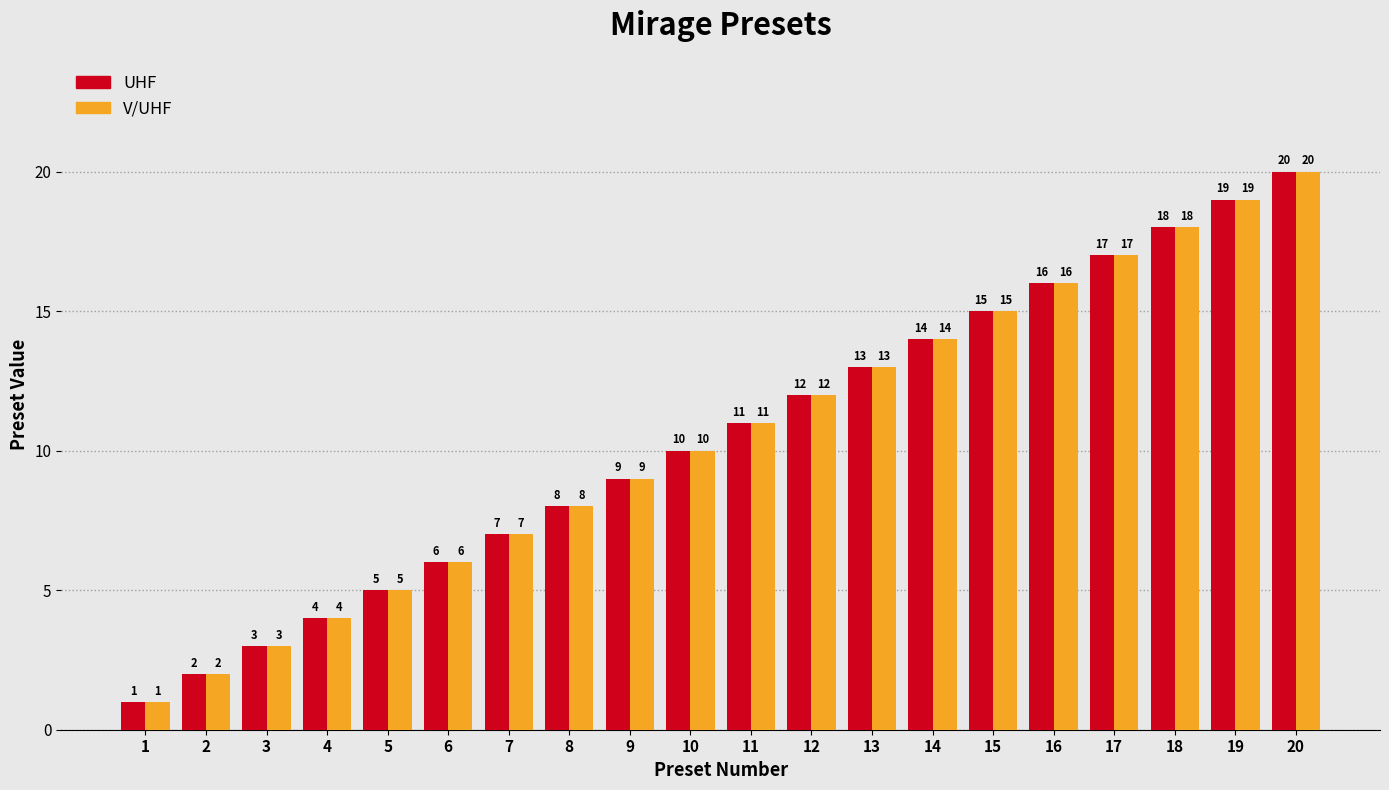

What is the approximate value of UHF at 13, to the nearest 5?

15